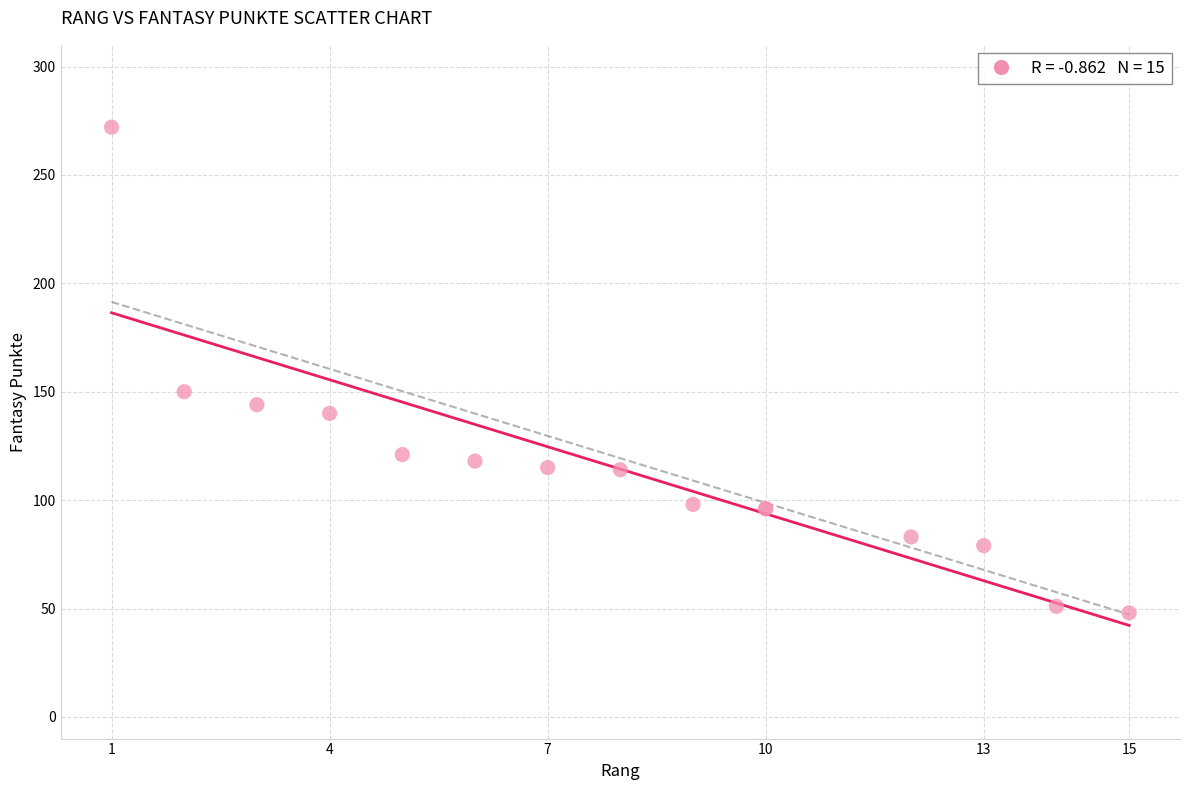

What Y value in the scatter plot is closest to 160?

150